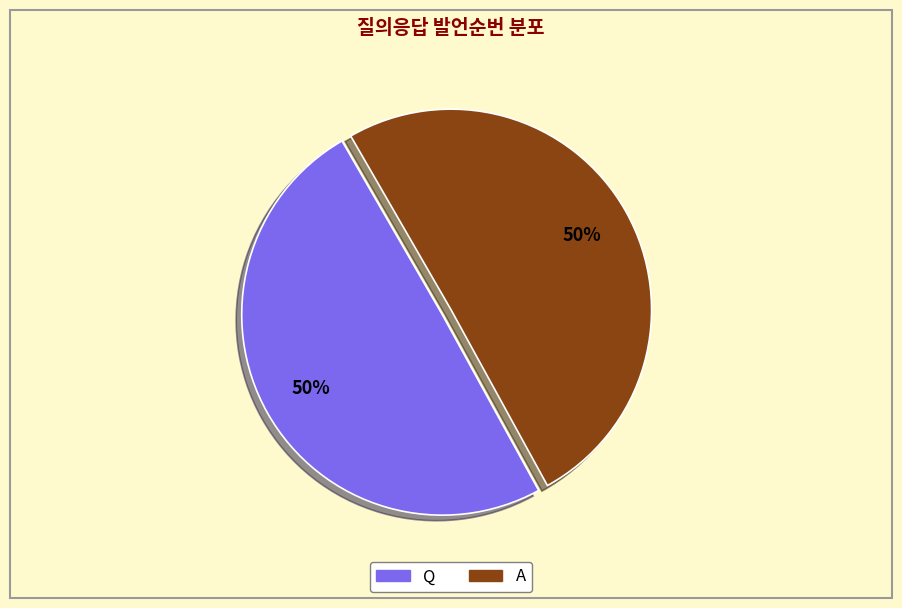

To the nearest percent, what portion does A represent?

50%